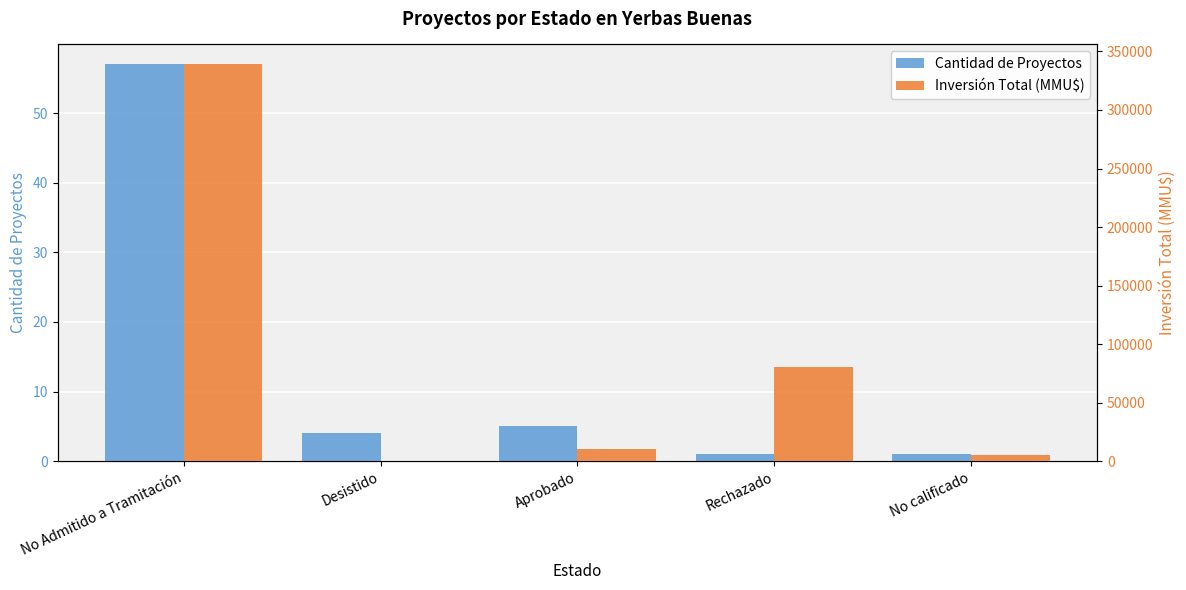

At which label is Inversión Total (MMU$) closest to 169752?

Rechazado